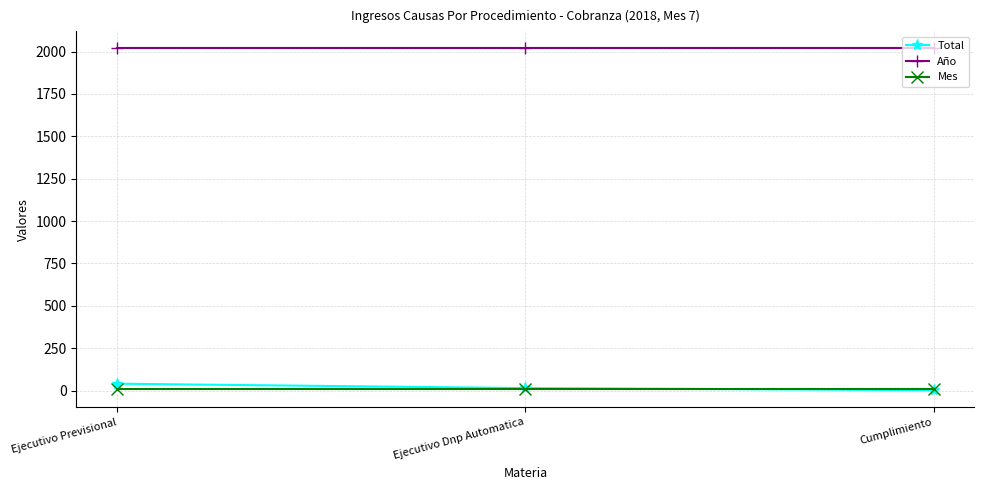

What is the difference between the maximum and minimum values in the Total series?

38